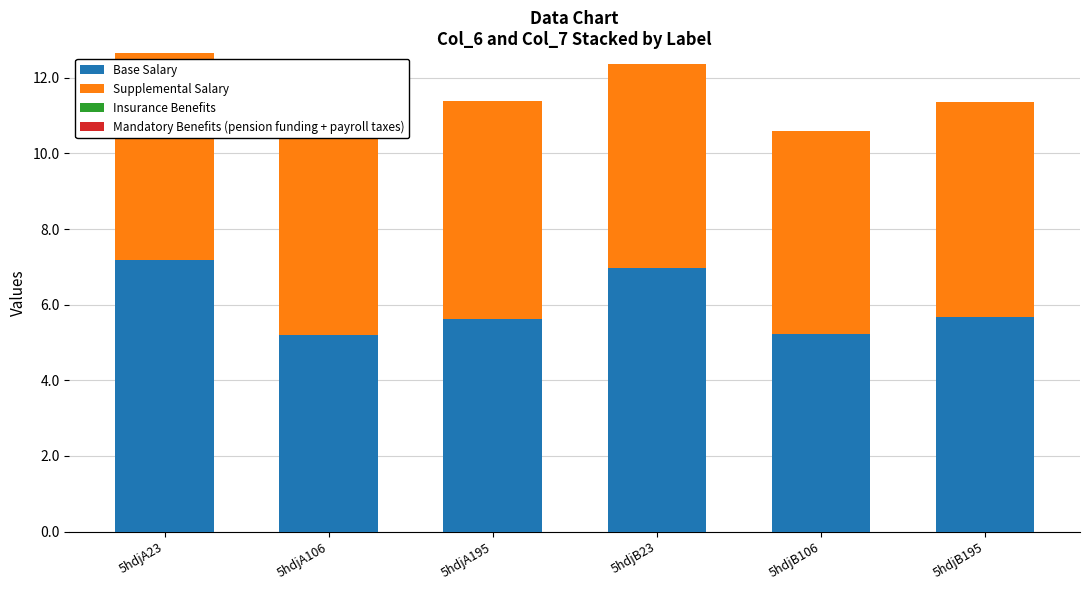

What is the approximate value of Base Salary at 5hdjA195?

5.6